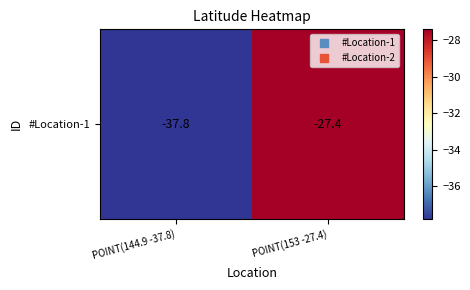

At which label is the value closest to -32?

POINT(153 -27.4)